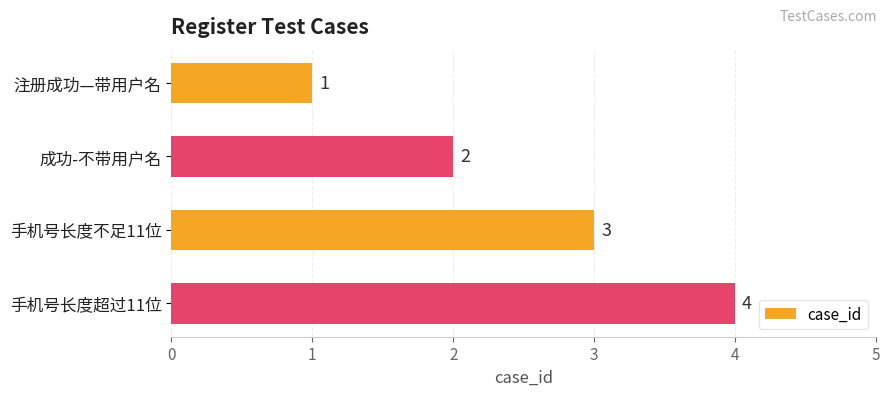

What is the difference between the maximum and second lowest values?

2